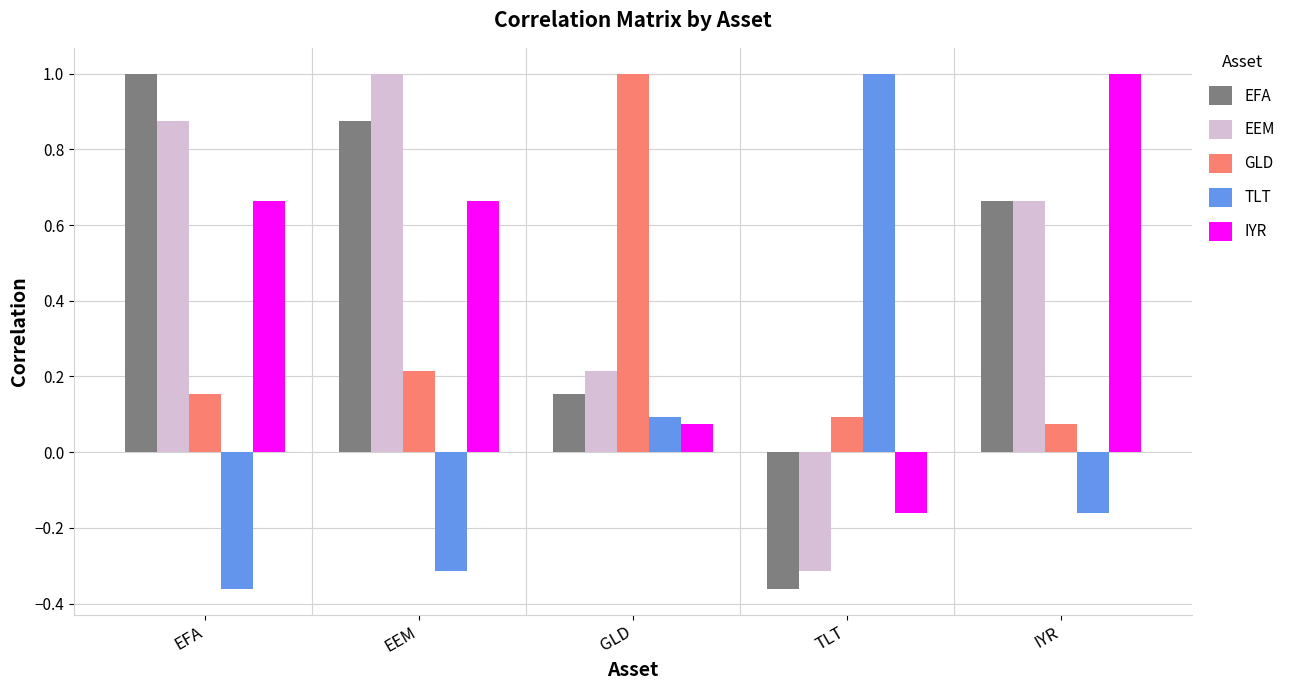

At which label does EFA reach its minimum?

TLT